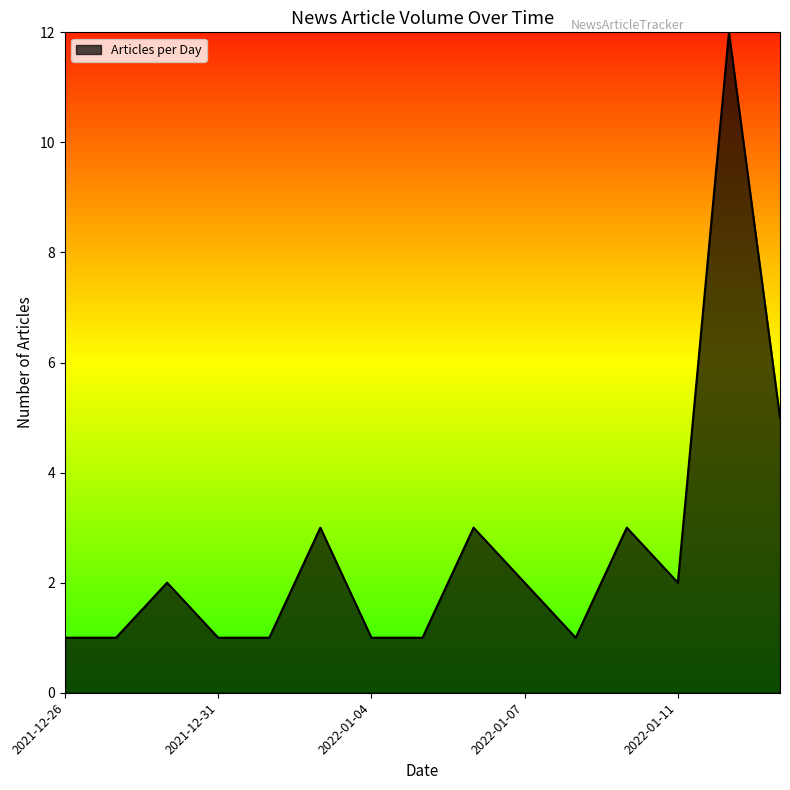

What is the greatest value displayed?

12